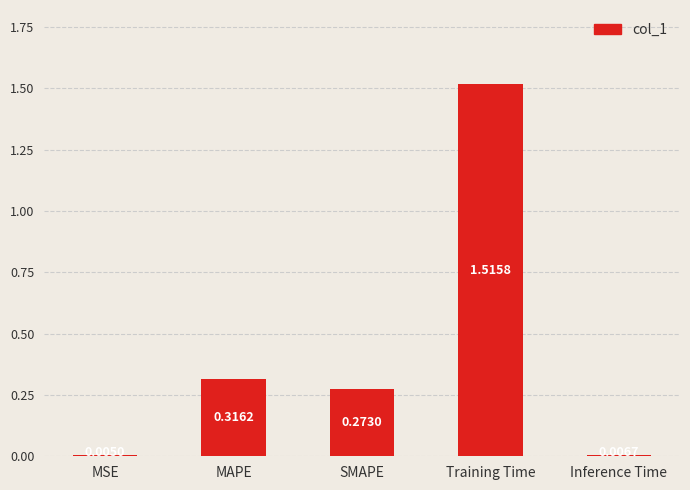

What is the change in value from SMAPE to Inference Time?

-0.3